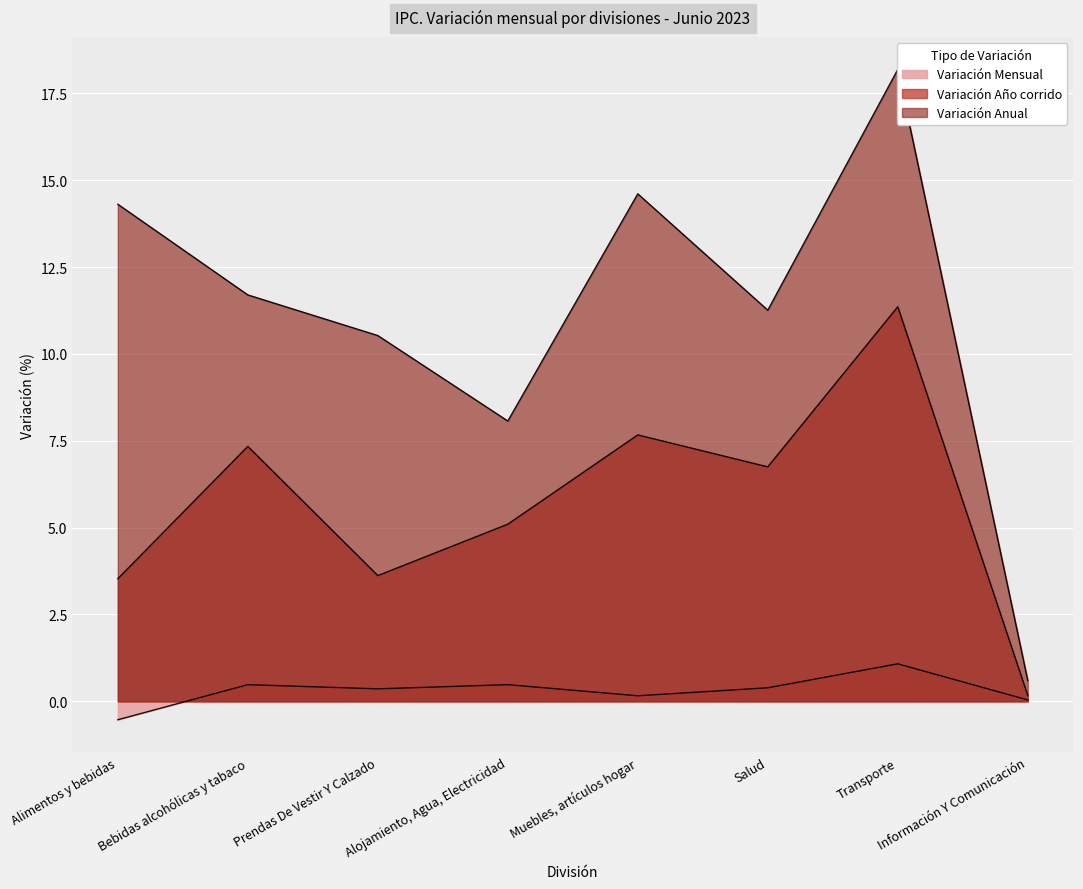

At which category is the sum across all series the highest?

Transporte